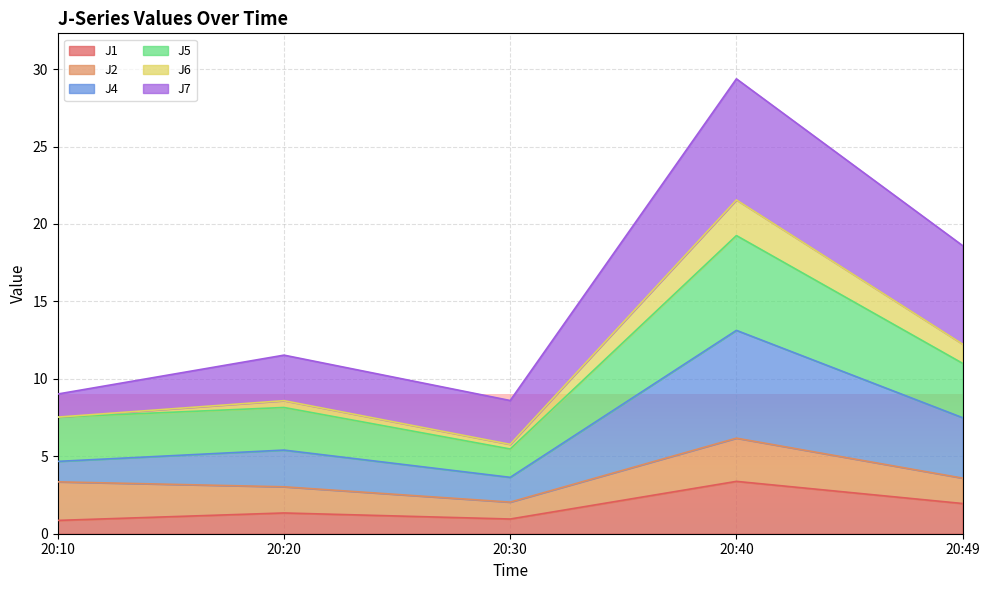

At which category is the sum across all series the highest?

20:40